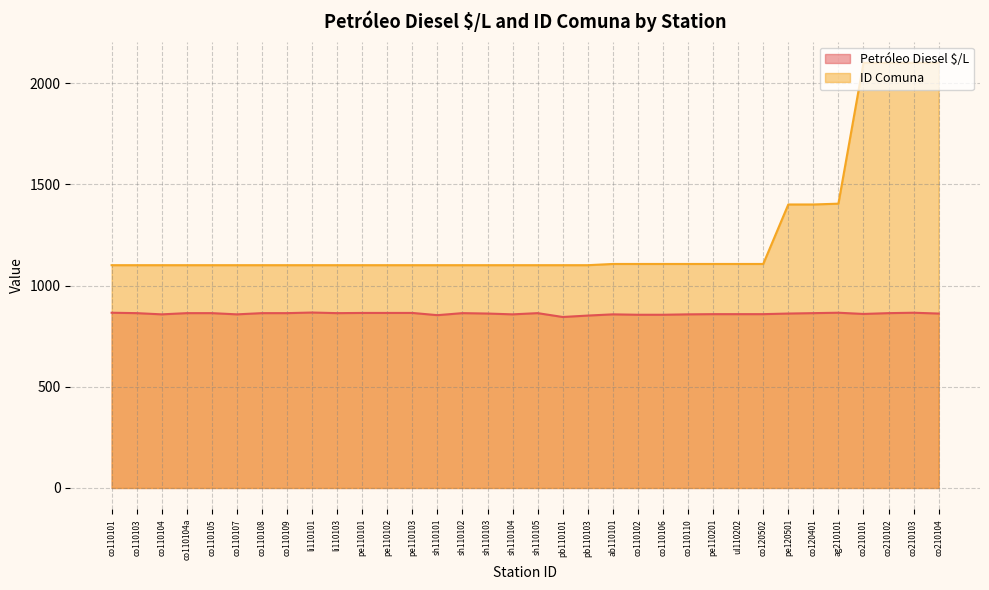

At how many categories does at least one series exceed 1739?

4